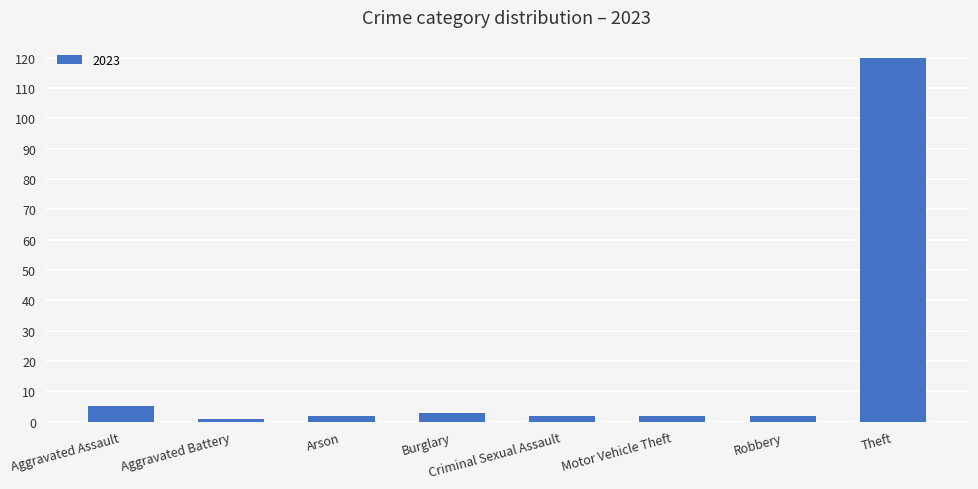

What is the difference between the second highest and second lowest values?

3